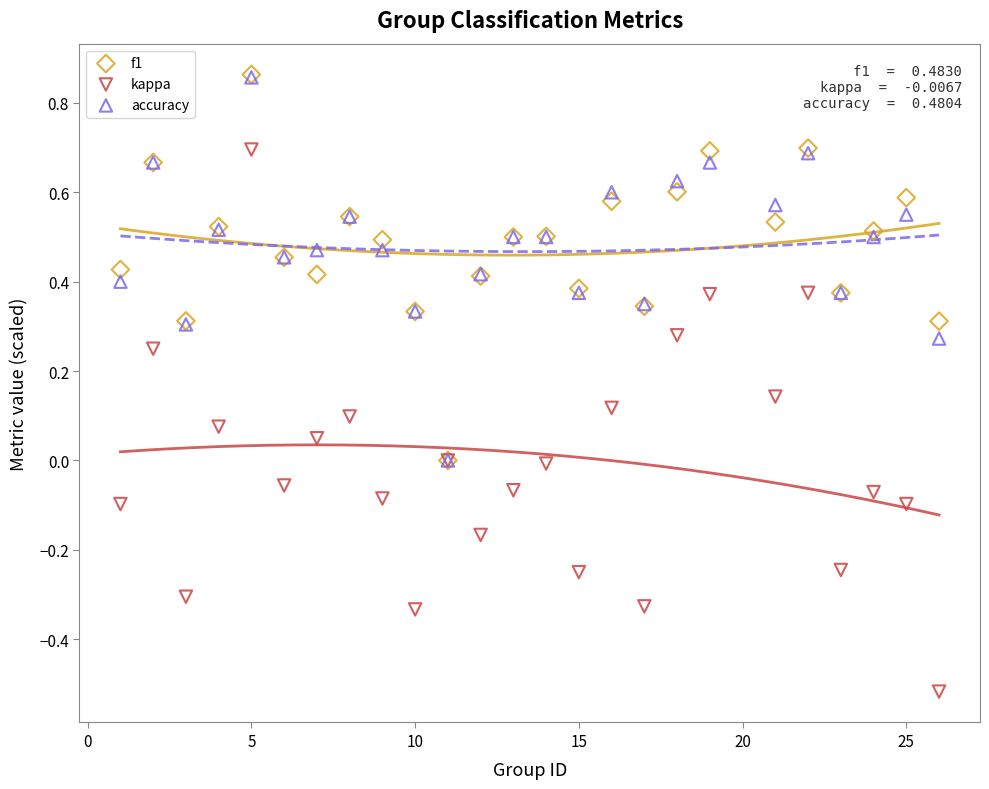

Which series reaches the minimum Y coordinate?

kappa